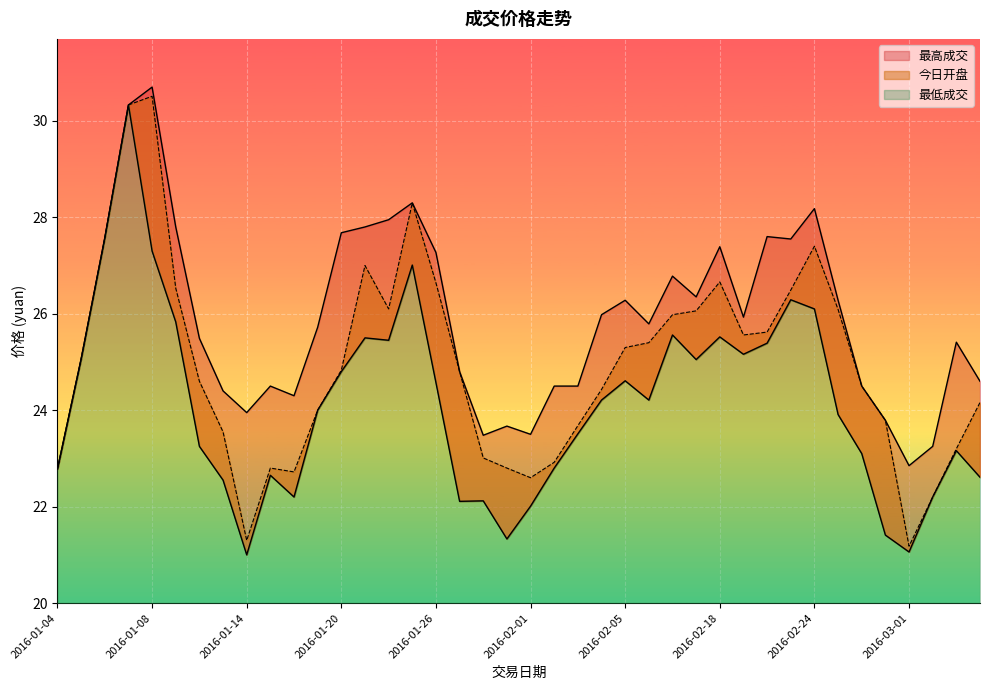

Where is the first local maximum for 最高成交?

2016-01-08